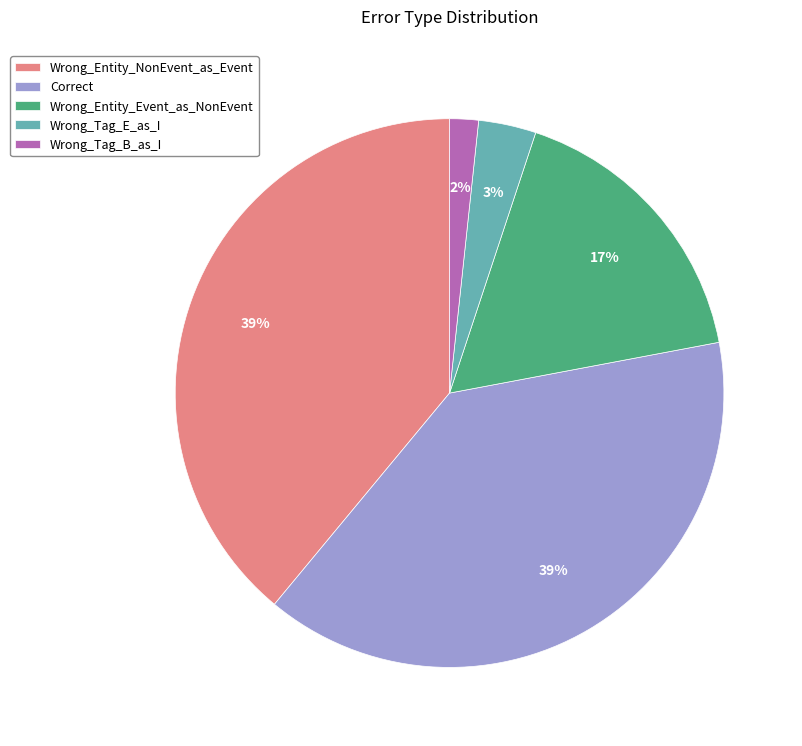

What is the smallest slice in the pie chart?

Wrong_Tag_B_as_I